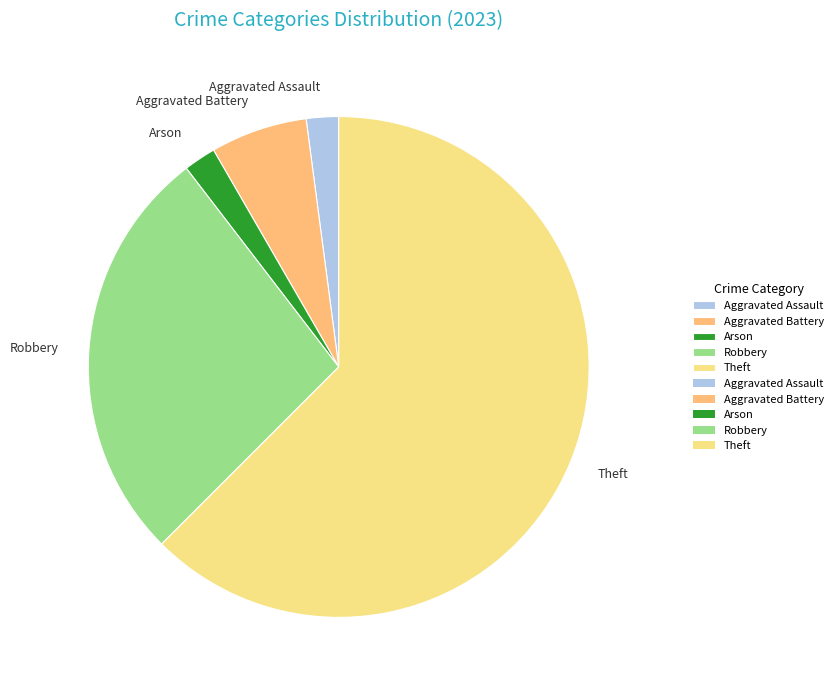

What is the largest slice in the pie chart?

Theft